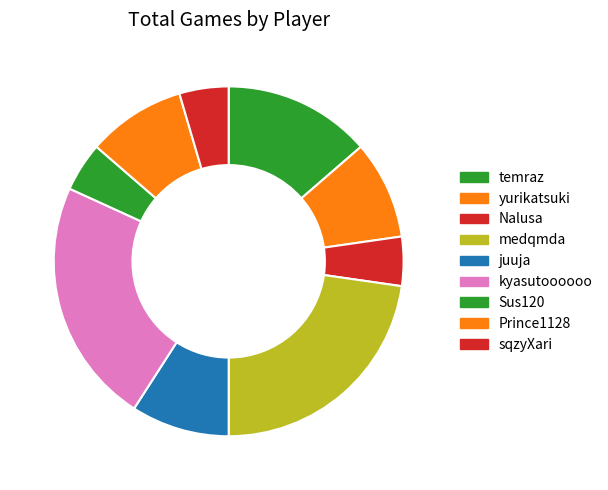

What is the smallest slice in the pie chart?

Nalusa